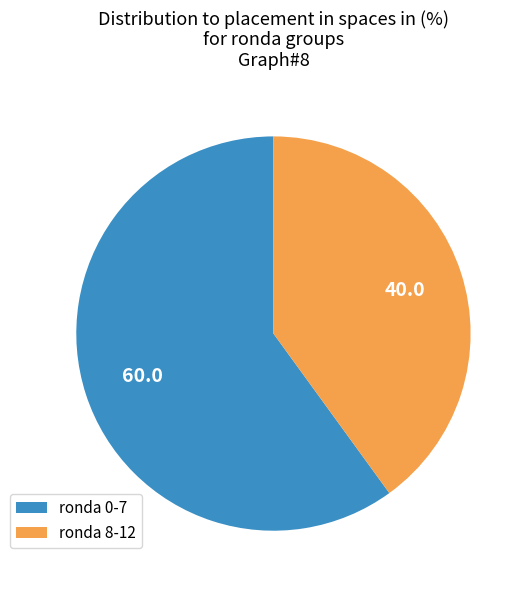

Which slice represents more than half of the pie?

ronda 0-7